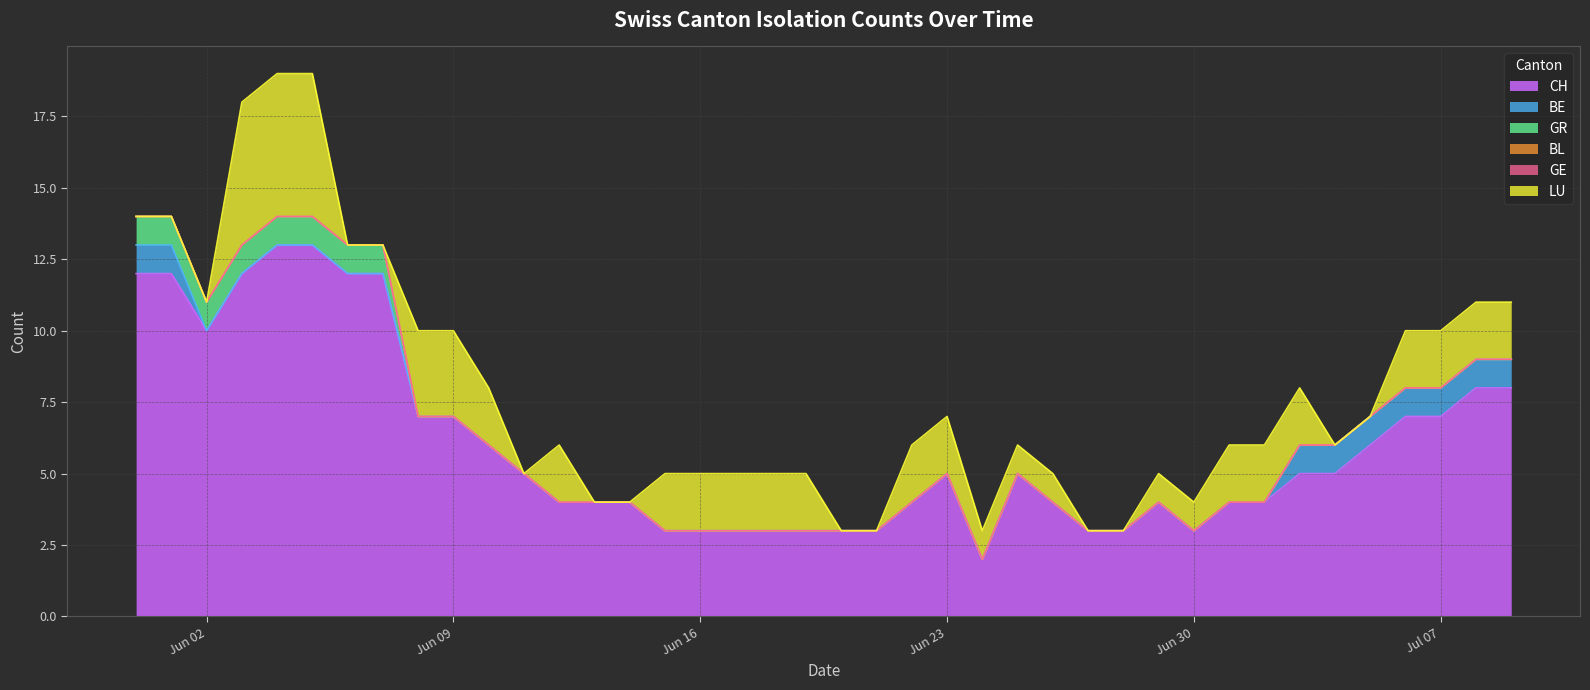

Rank the series by their maximum value, from highest to lowest.

CH, LU, BE, GR, BL, GE